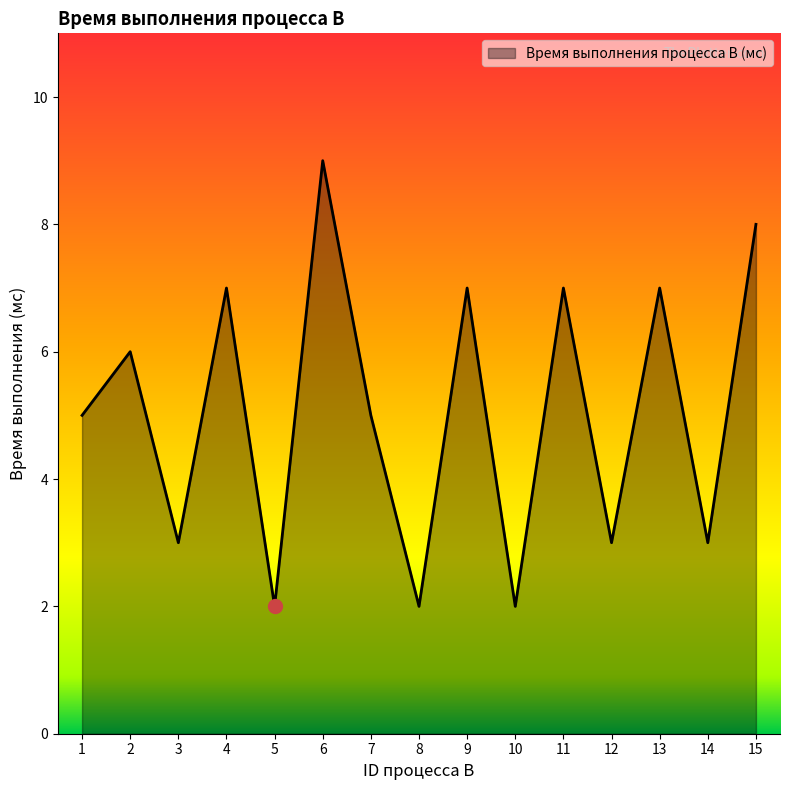

At which category does the data reach its first local valley?

3